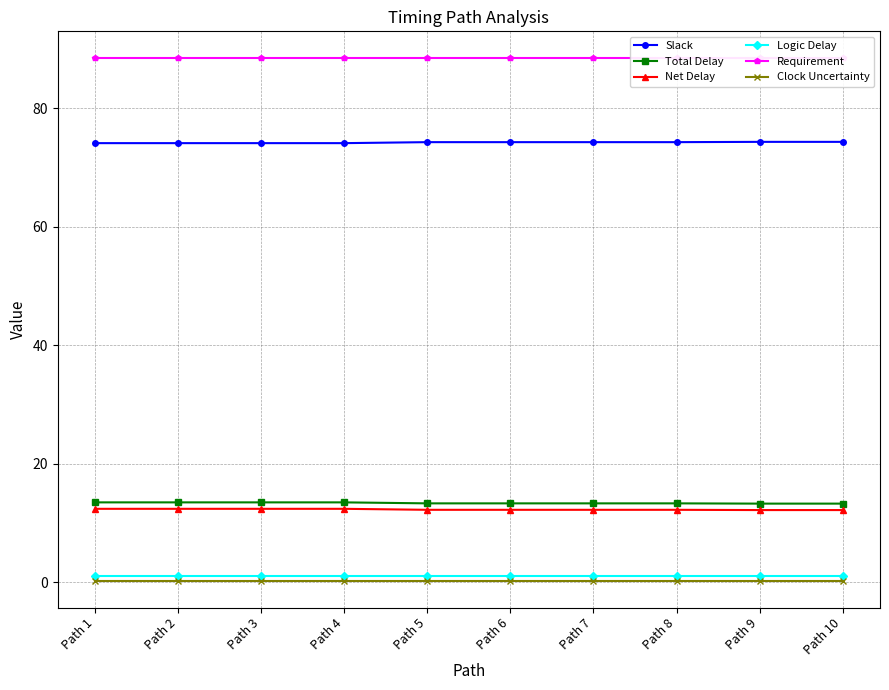

What is the difference between the highest and lowest values at Path 7?

88.4